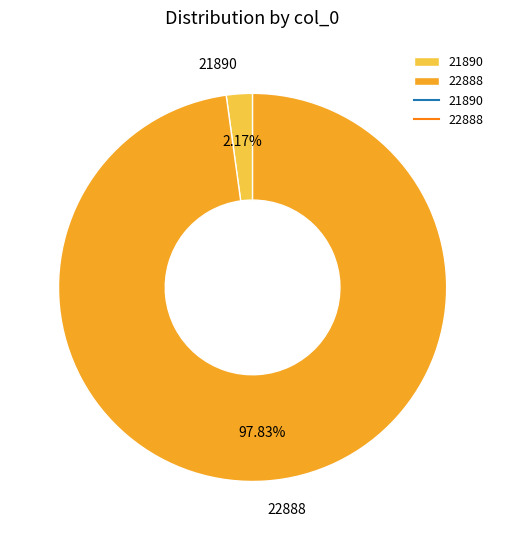

Rank the categories by value from highest to lowest.

22888, 21890